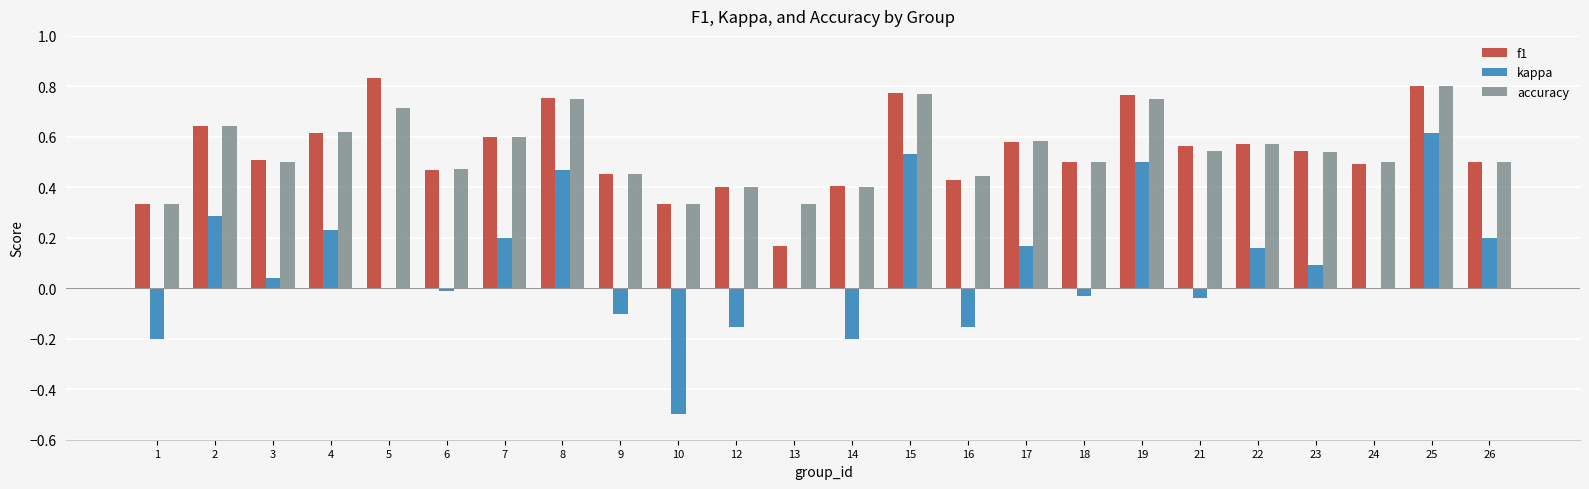

What is the sum of all f1 values?

13.0